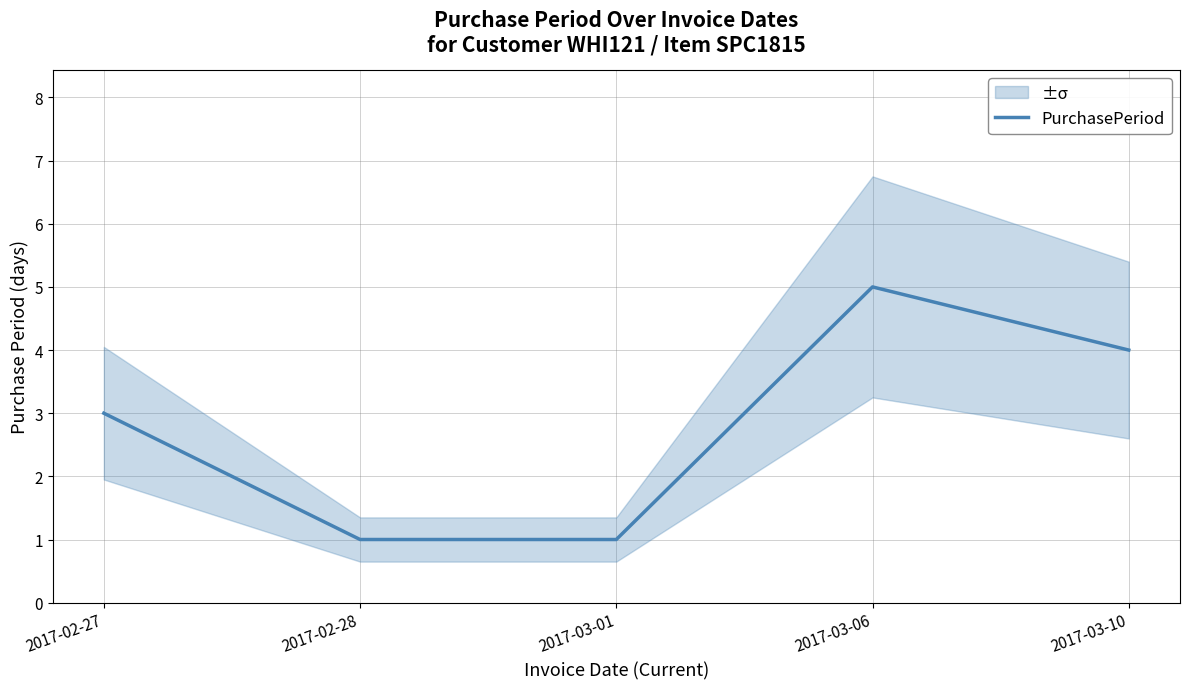

What is the value of the 5th point from the left?

4